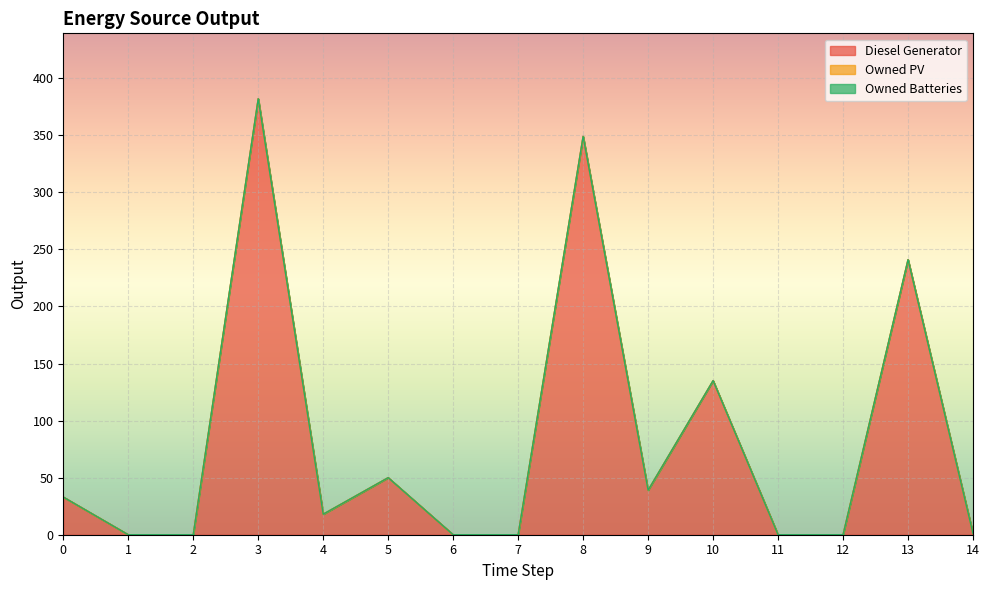

At which category is the sum across all series the highest?

3